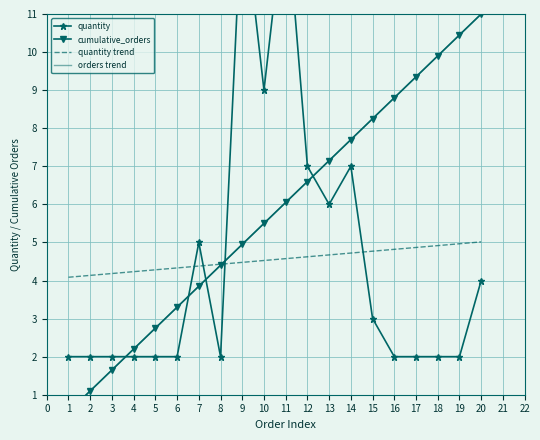

What is the highest value of the quantity trend series?

5.0